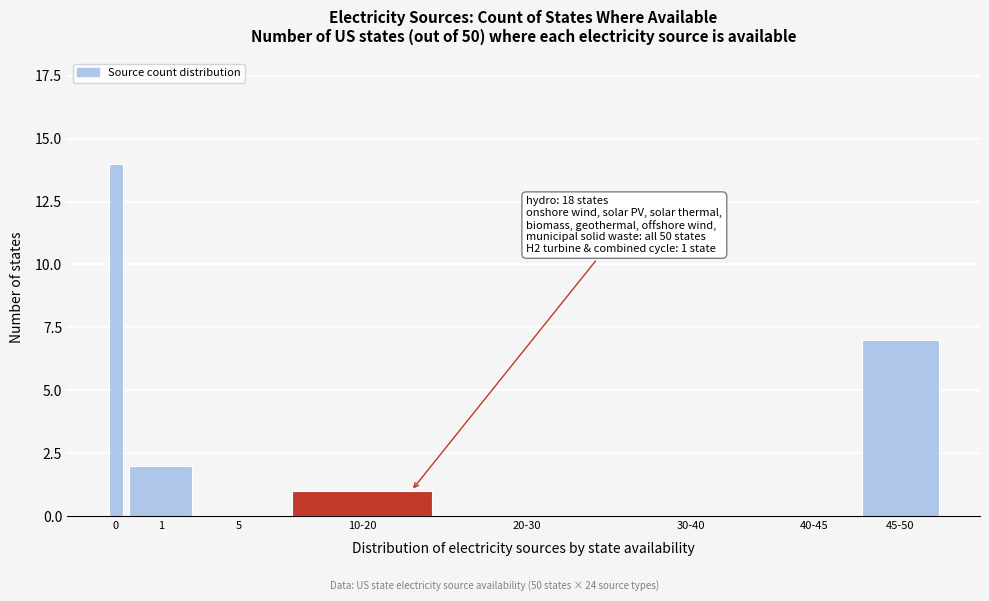

Reading right to left, transcribe all the data shown in this chart.

45-50=7	40-45=0	30-40=0	20-30=0	10-20=1	5=0	1=2	0=14